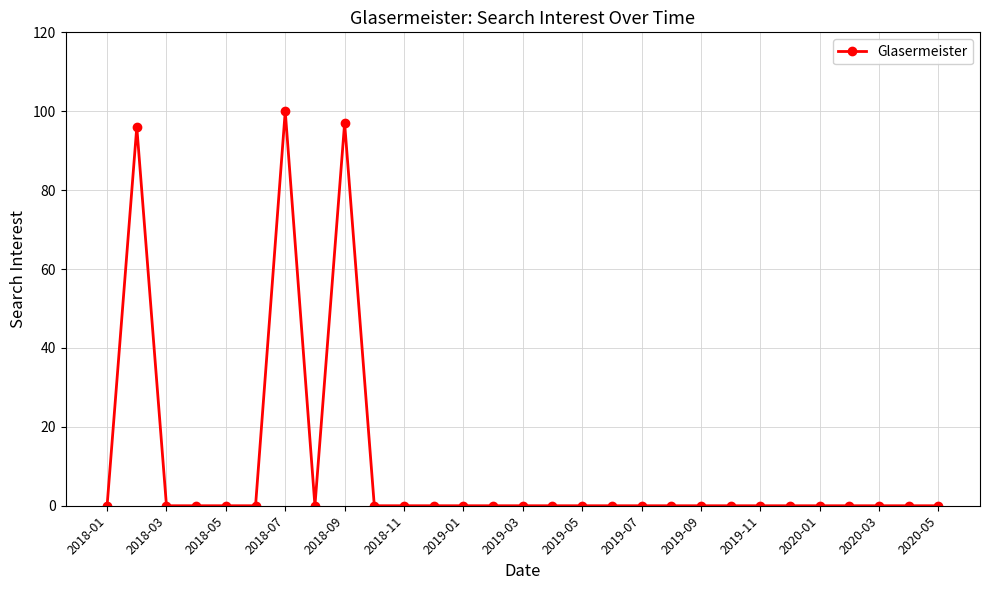

True or false: there are more than 0 points higher than both neighbors.

True